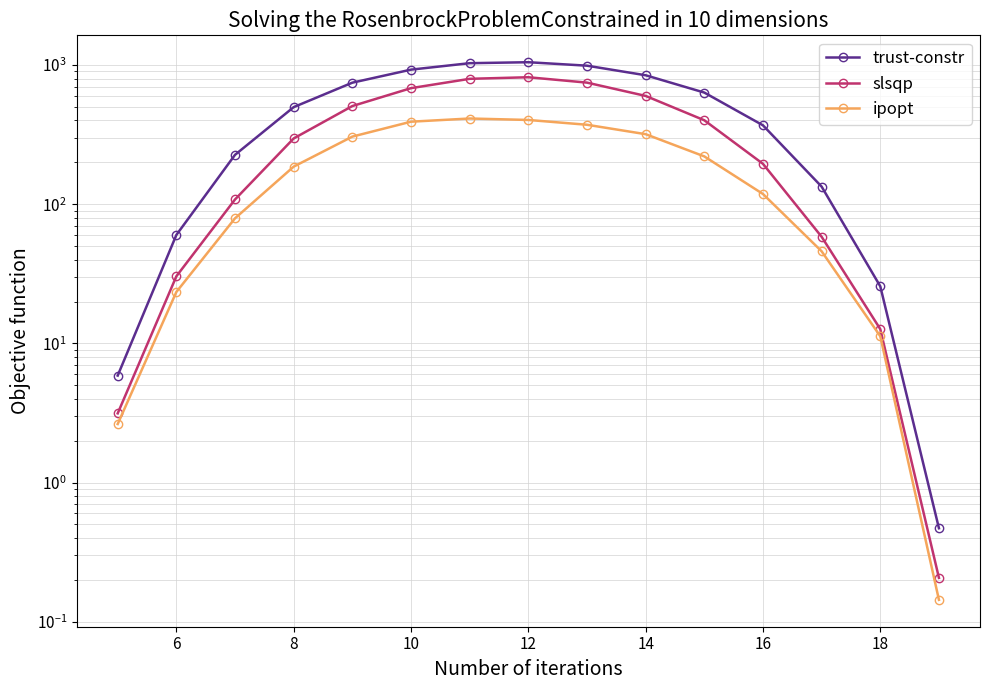

How many lines are shown in the chart?

3